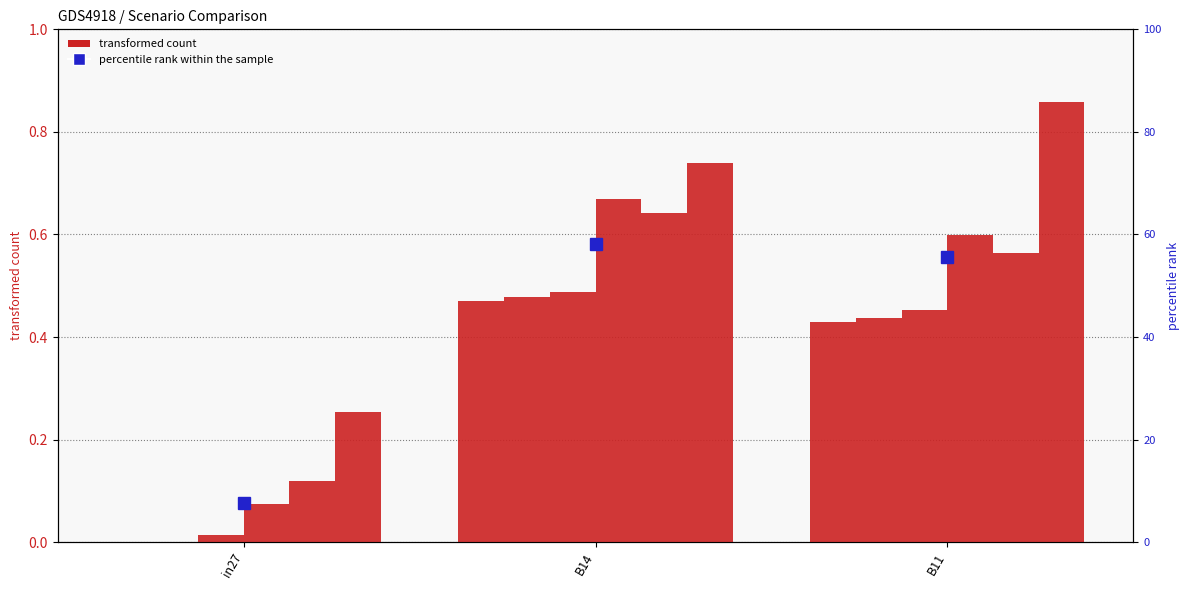

How many categories are shown in the chart?

3